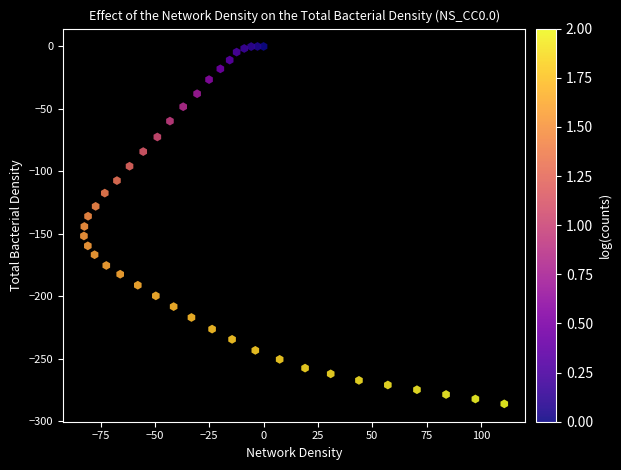

What is the range of Y values (max minus min)?

285.9